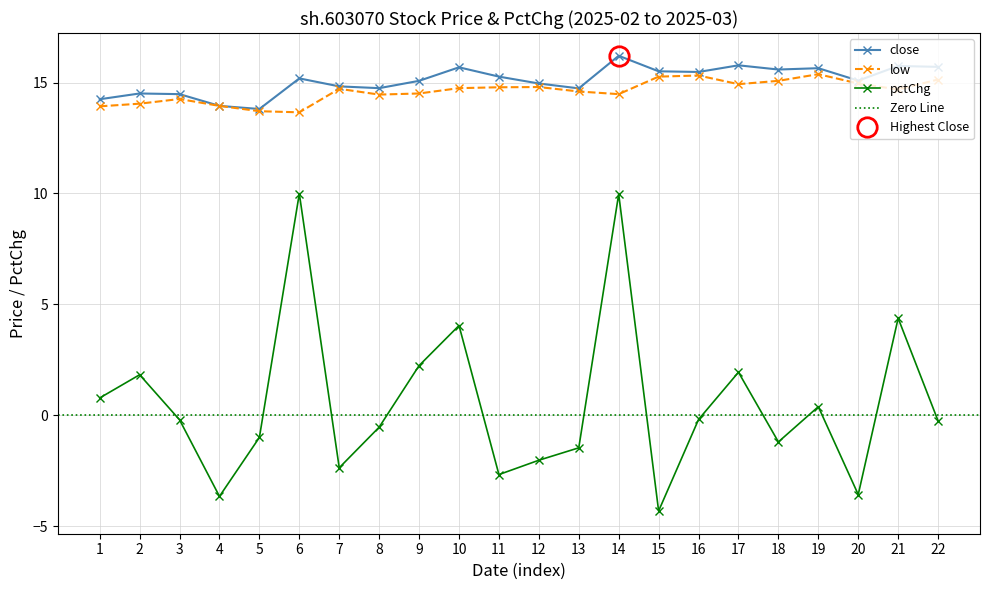

What is the average value of the low series?

14.6